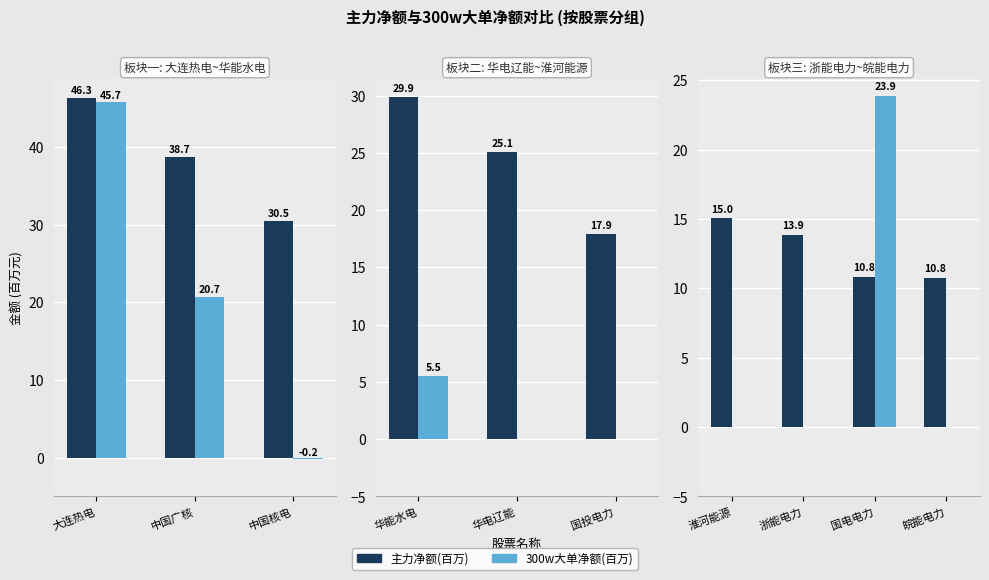

Which series has the largest total across all categories?

主力净额(百万)